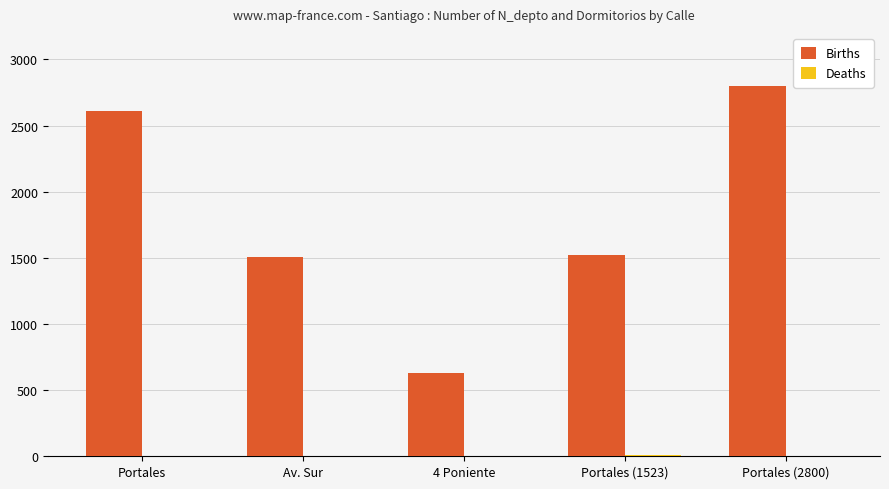

What is the greatest value displayed?

2800